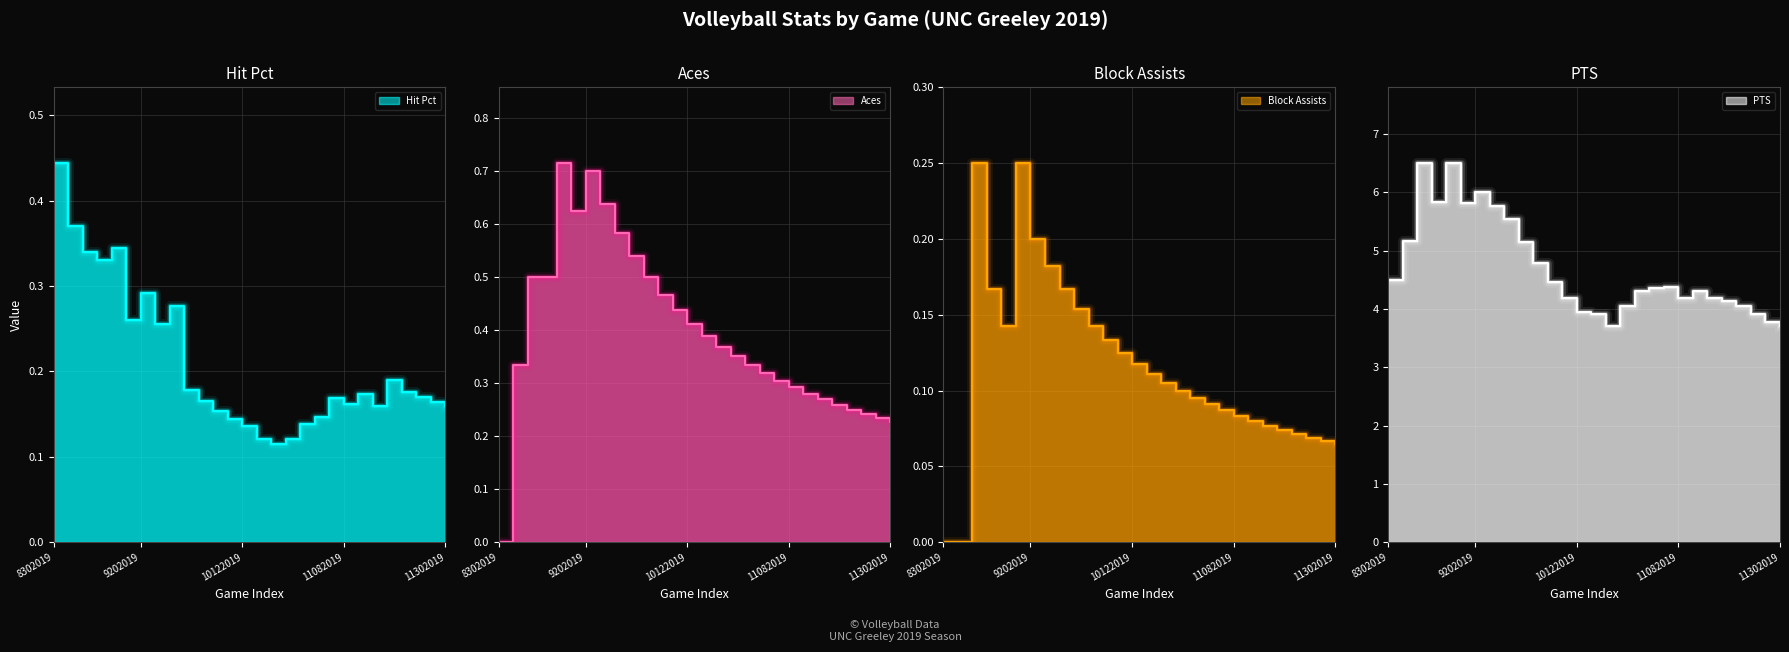

At which category does PTS reach its first local valley?

9072019